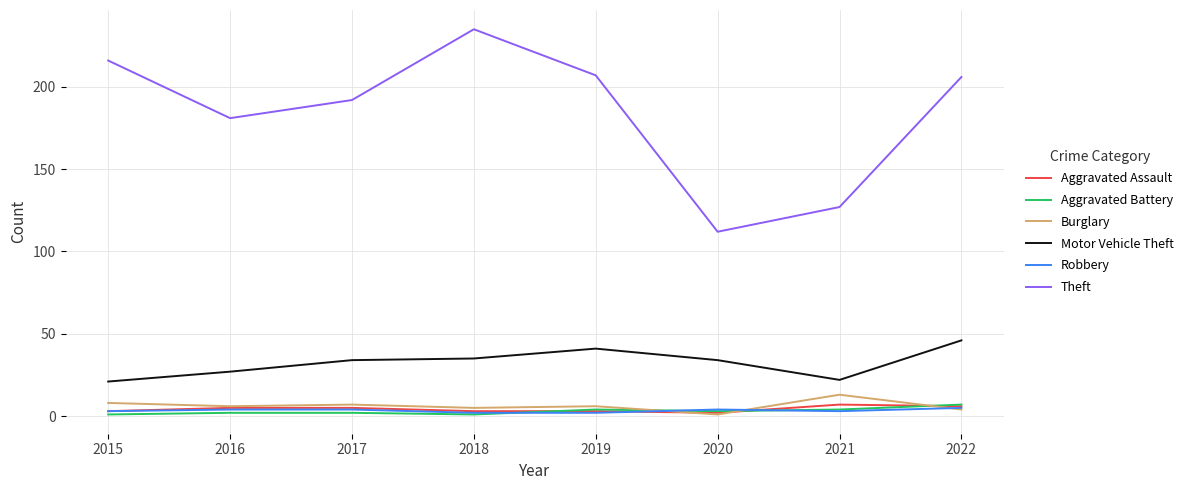

Which series has the largest total across all categories?

Theft